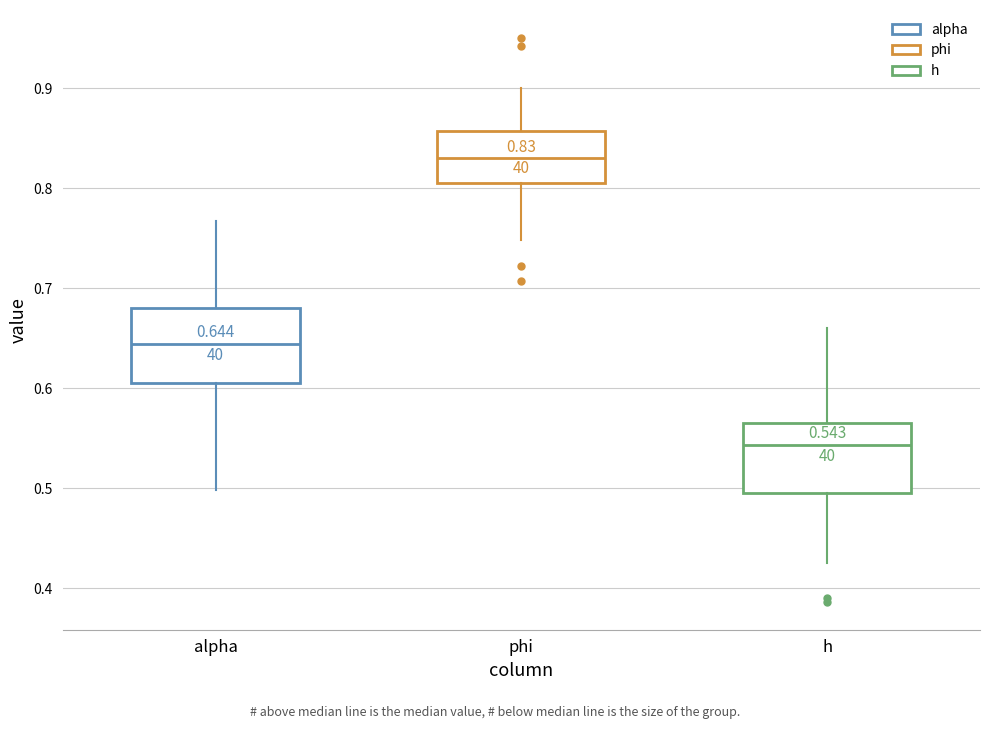

Which box's median line is the lowest?

h